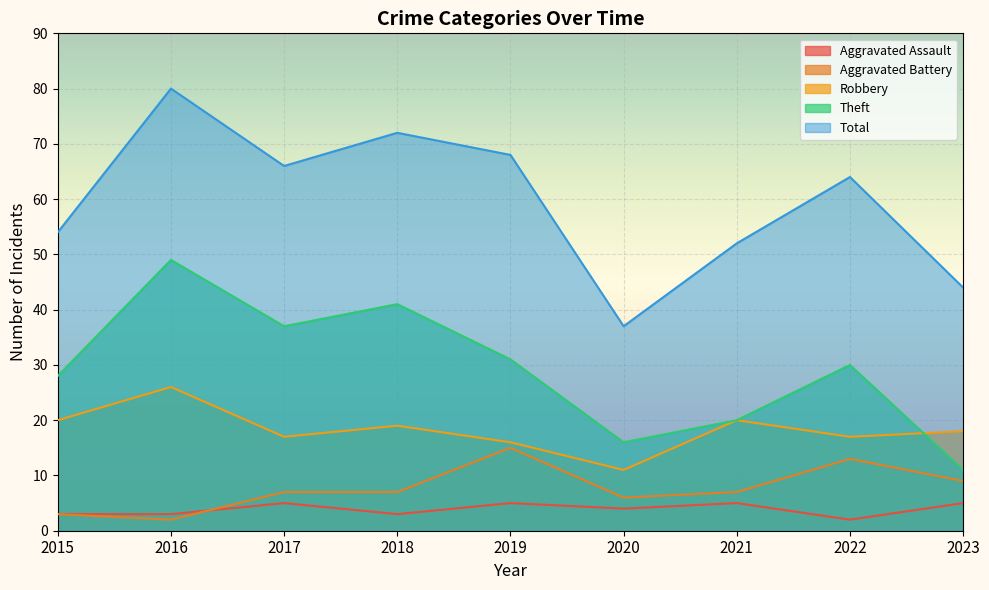

Where is Total nearest to the value 58?

2015